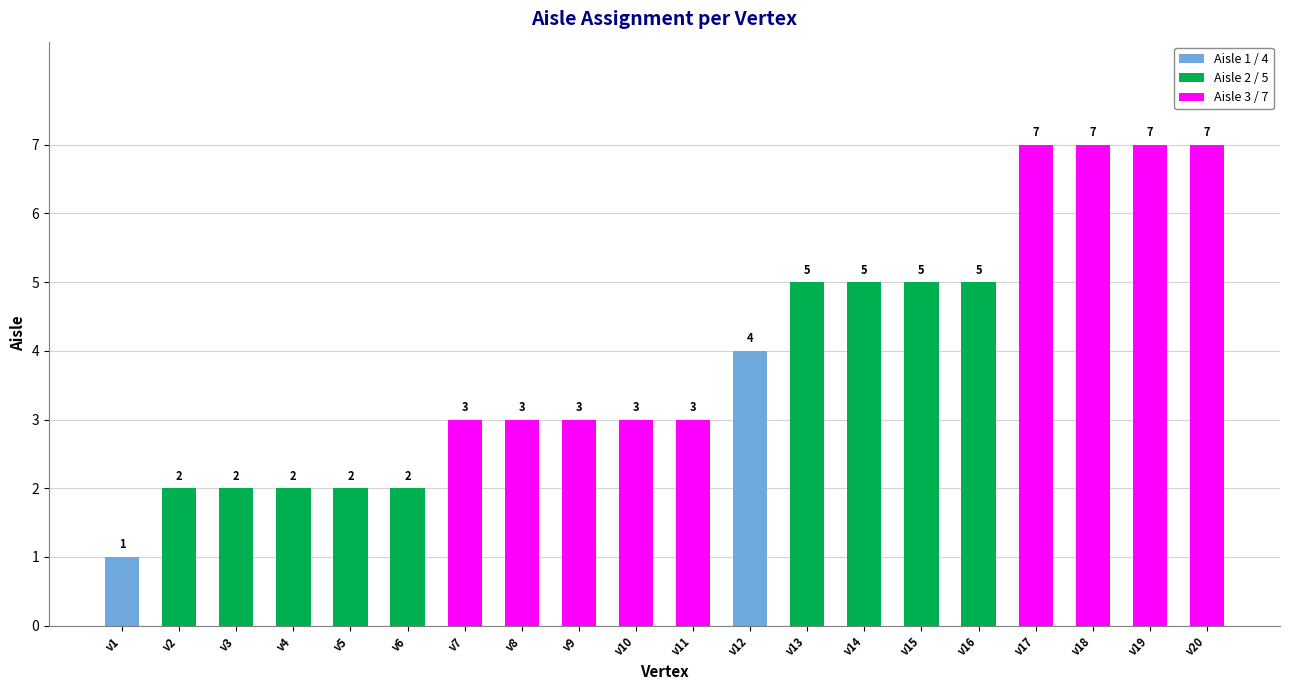

Approximately how many times larger is the value at v10 compared to v4?

1.5